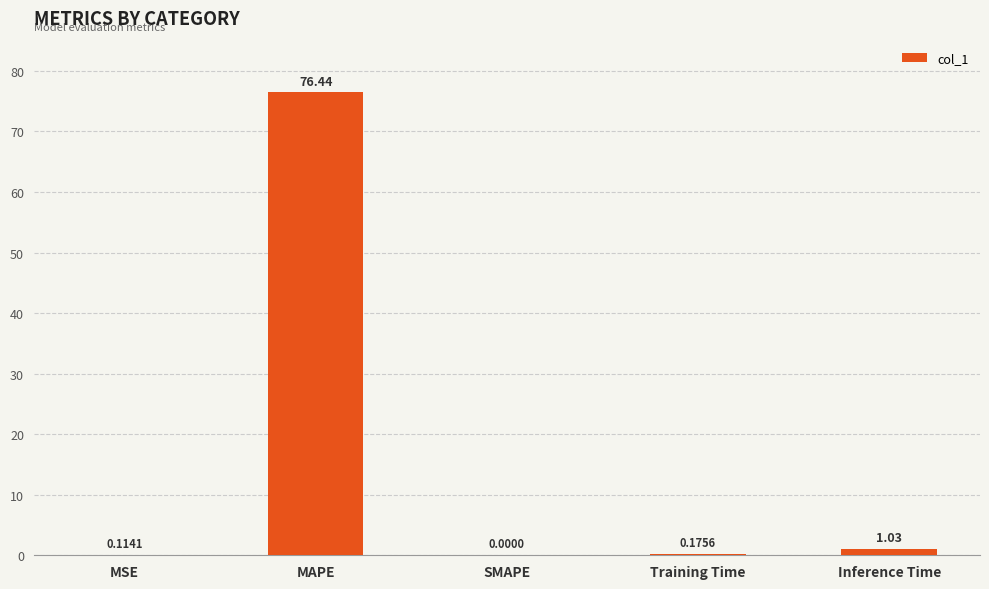

At which category does the chart reach its peak across all series?

MAPE